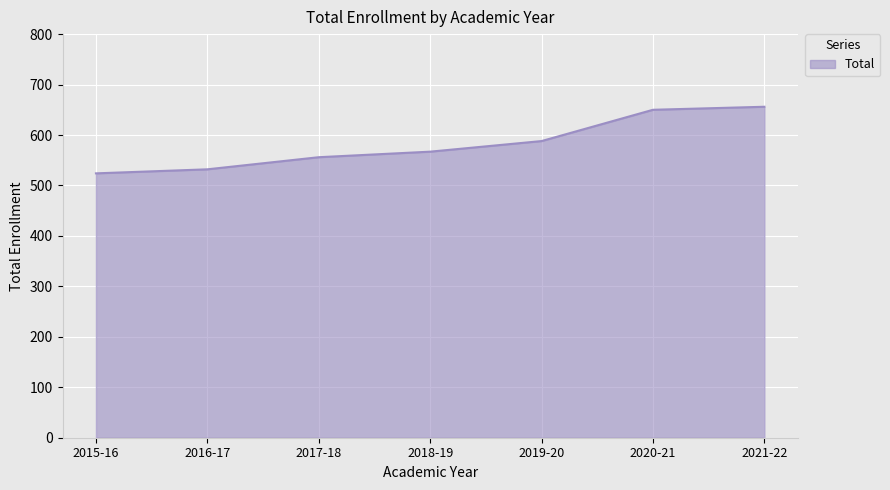

Reading left to right, list all the values displayed in this chart.

524	532	556	567	588	650	656